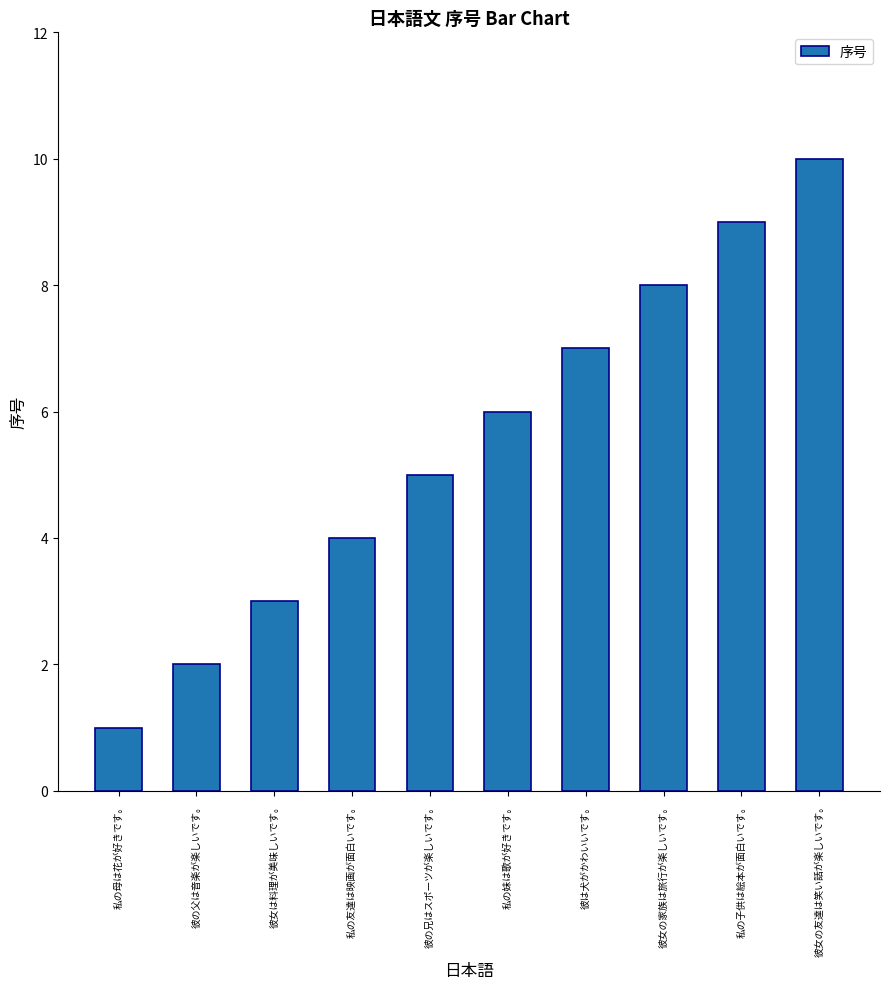

What is the difference between the maximum and minimum values?

9